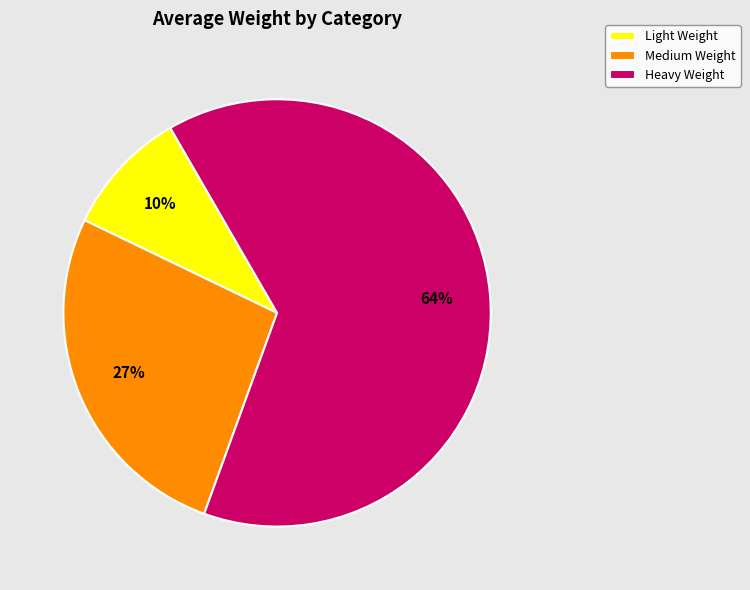

To the nearest percent, what is the combined percentage of Heavy Weight and Medium Weight?

90%